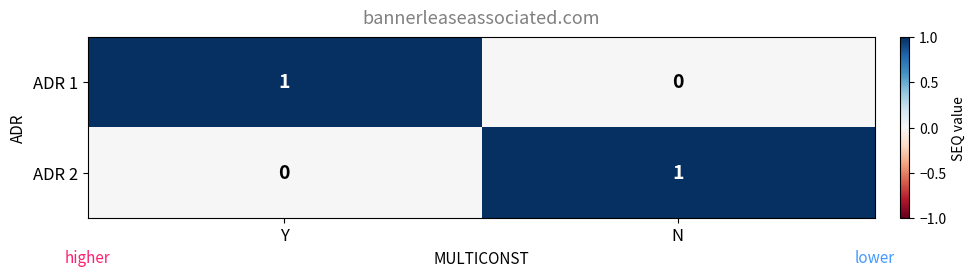

What is the spread (max minus min) of values at Y?

1